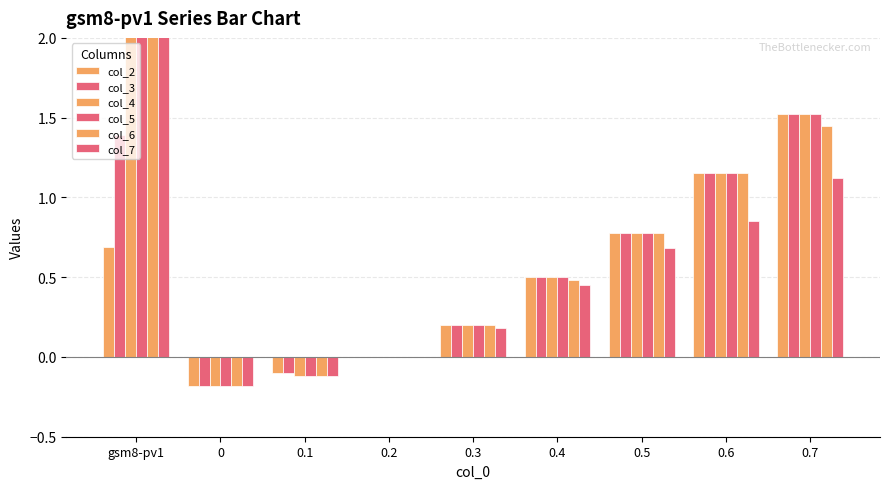

Reading right to left, extract all data points from this chart.

col_2: 0.7=1.5	0.6=1.1	0.5=0.8	0.4=0.5	0.3=0.2	0.2=0.0	0.1=-0.1	0=-0.2	gsm8-pv1=0.7
col_3: 0.7=1.5	0.6=1.1	0.5=0.8	0.4=0.5	0.3=0.2	0.2=0.0	0.1=-0.1	0=-0.2	gsm8-pv1=1.4
col_4: 0.7=1.5	0.6=1.1	0.5=0.8	0.4=0.5	0.3=0.2	0.2=0.0	0.1=-0.1	0=-0.2	gsm8-pv1=2.1
col_5: 0.7=1.5	0.6=1.1	0.5=0.8	0.4=0.5	0.3=0.2	0.2=0.0	0.1=-0.1	0=-0.2	gsm8-pv1=2.8
col_6: 0.7=1.4	0.6=1.1	0.5=0.8	0.4=0.5	0.3=0.2	0.2=0.0	0.1=-0.1	0=-0.2	gsm8-pv1=3.5
col_7: 0.7=1.1	0.6=0.8	0.5=0.7	0.4=0.5	0.3=0.2	0.2=0.0	0.1=-0.1	0=-0.2	gsm8-pv1=4.2